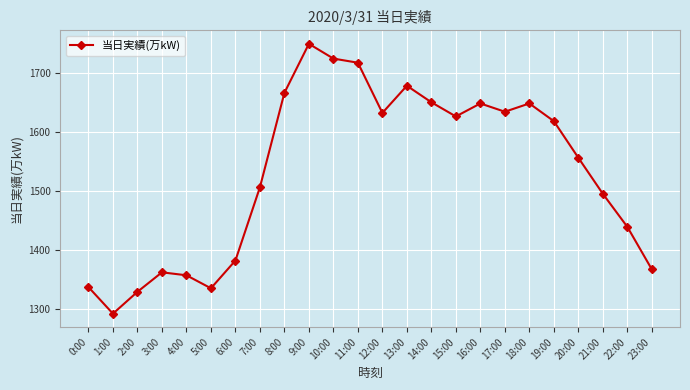

What is the sum of the values at 1:00 and 6:00?

2674